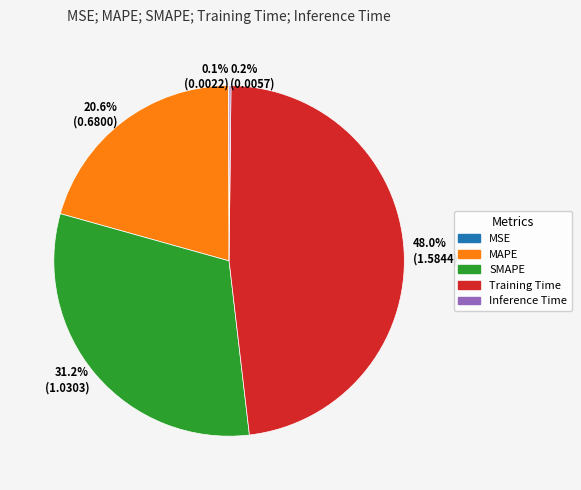

What is the largest slice in the pie chart?

Training Time